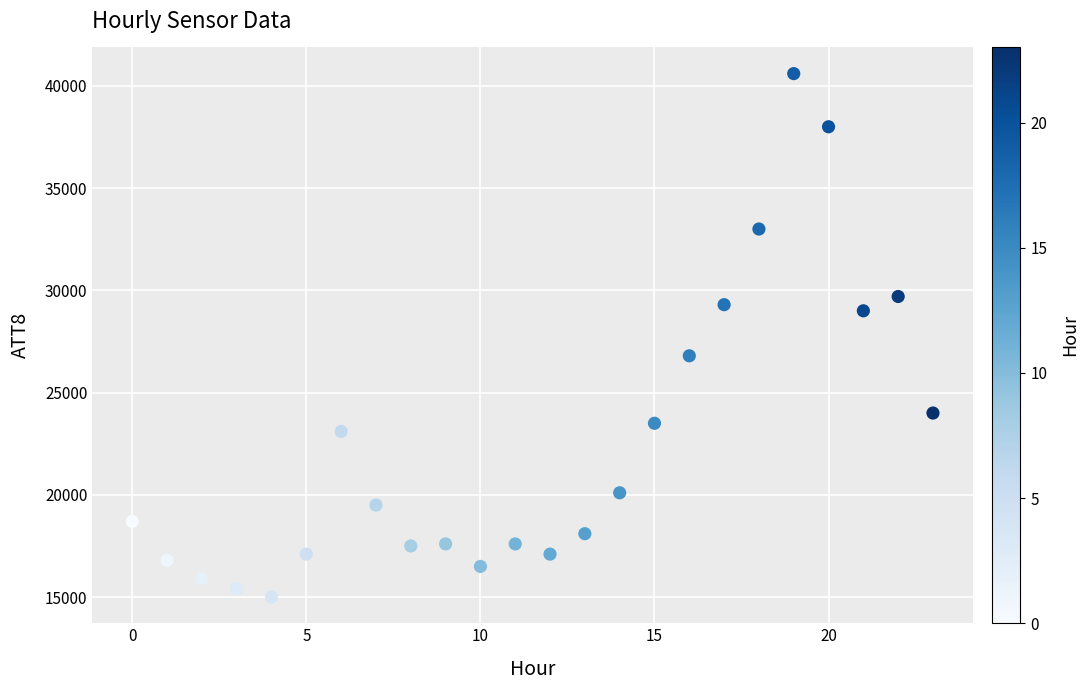

What is the range of Y values (max minus min)?

25600